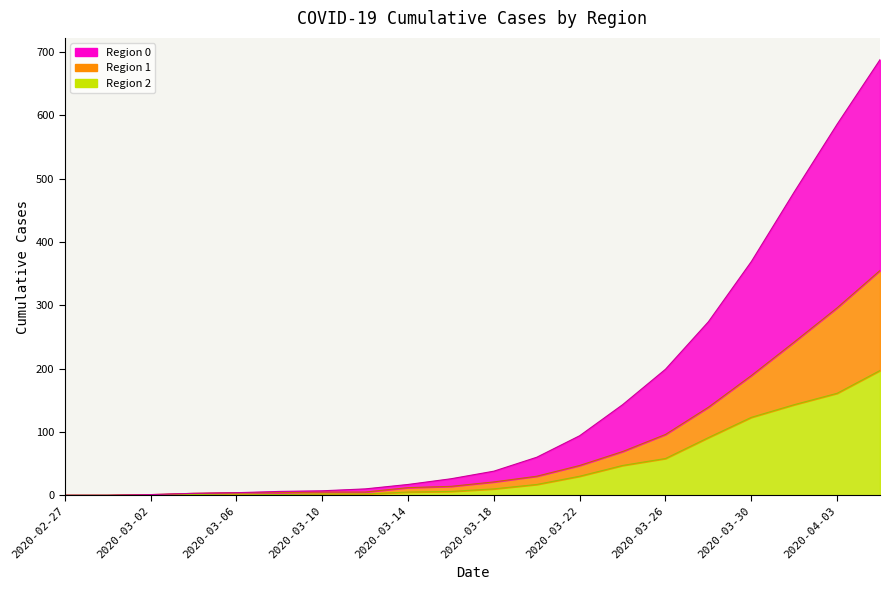

At which label is 1 closest to 177?

2020-03-30